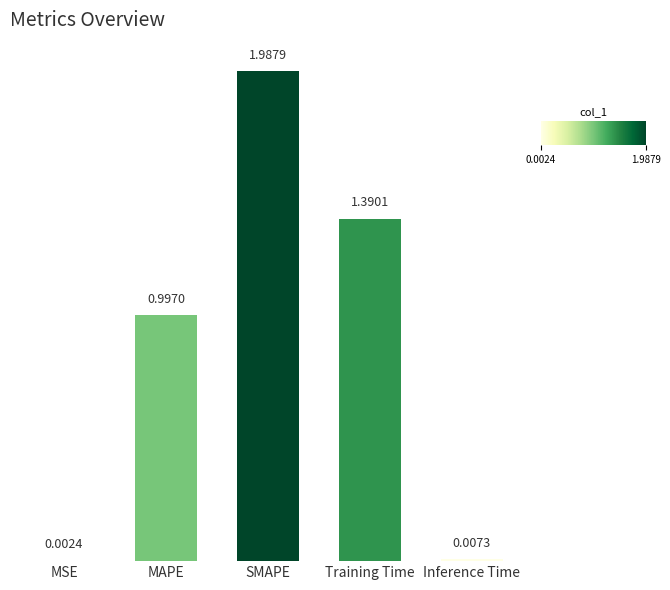

What is the sum of all values?

4.4